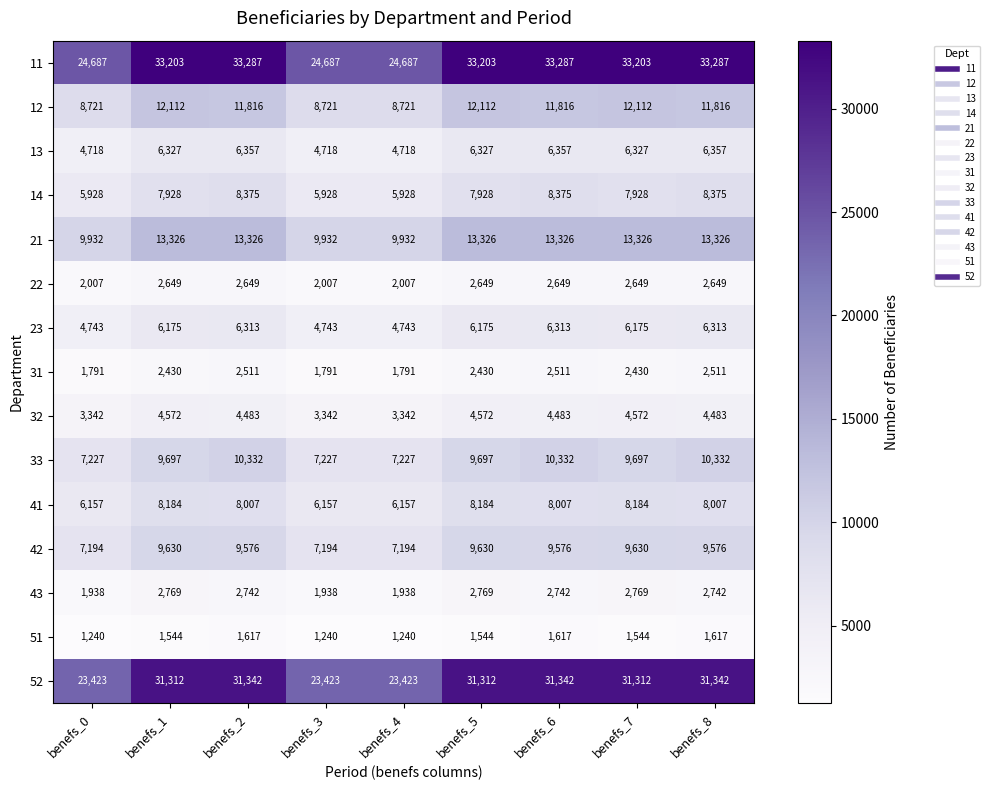

Rank the series at benefs_8 from highest to lowest value.

11, 52, 21, 12, 33, 42, 14, 41, 13, 23, 32, 43, 22, 31, 51